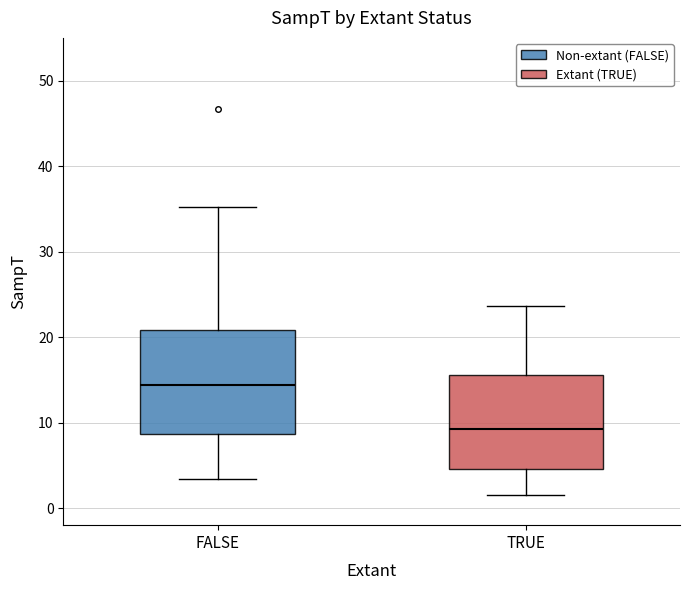

Which box's median line is the highest?

FALSE